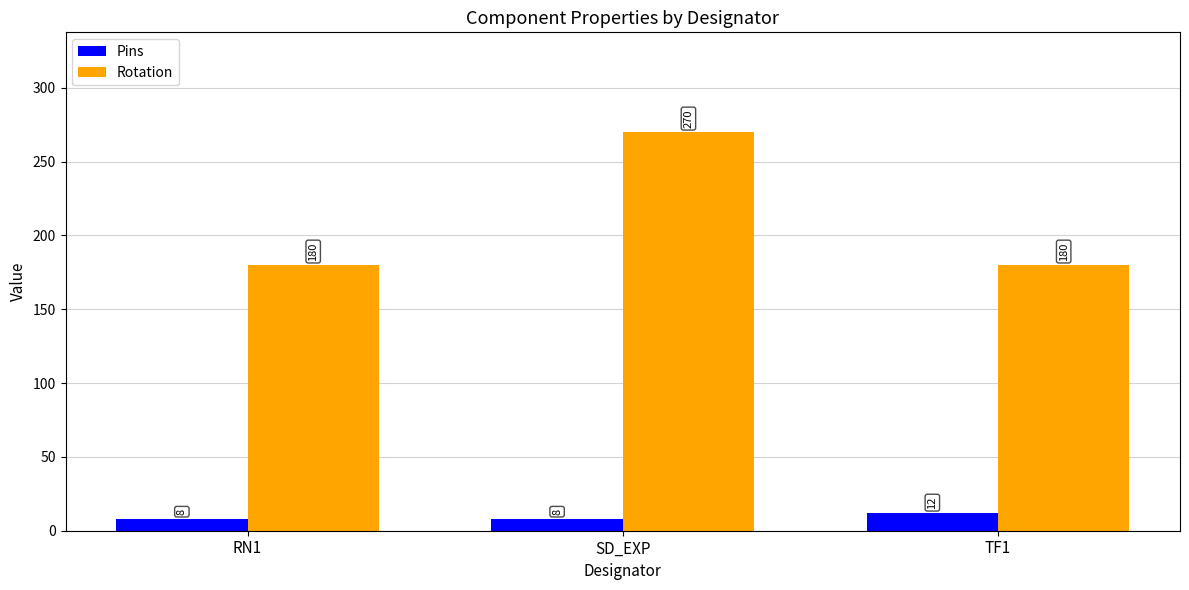

What position from the left is TF1?

3